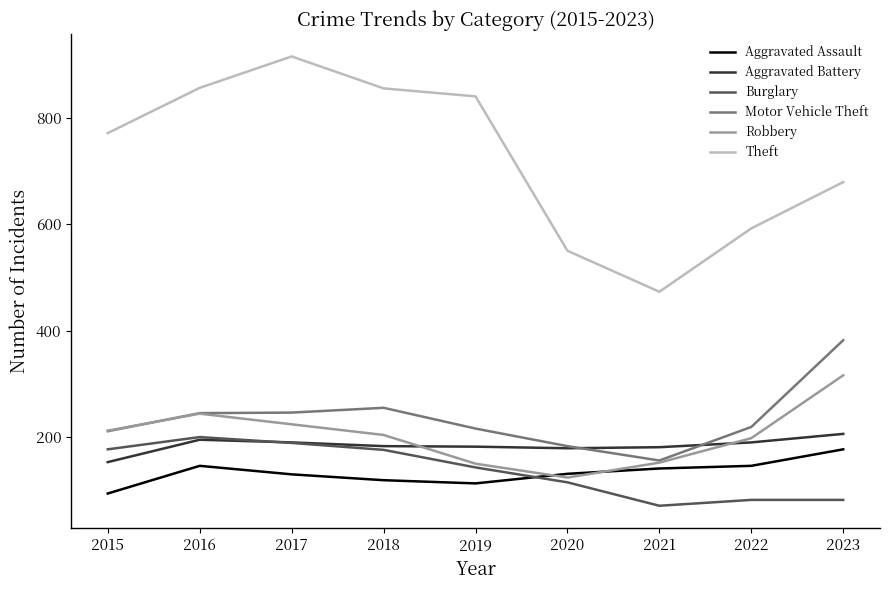

What is the greatest value displayed?

915